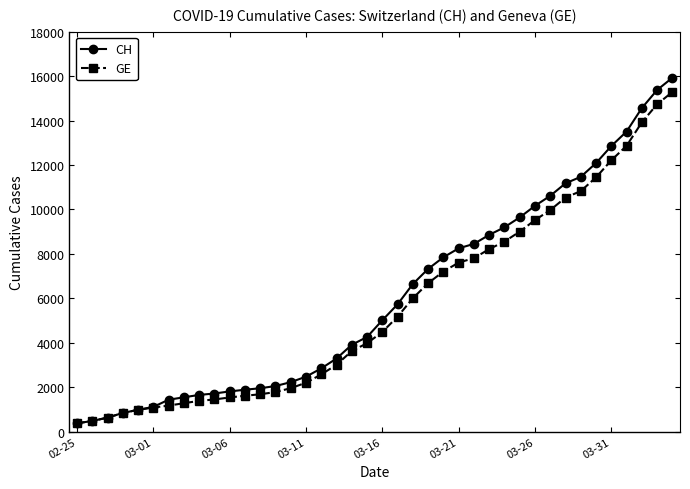

How many data points does each series have?

40